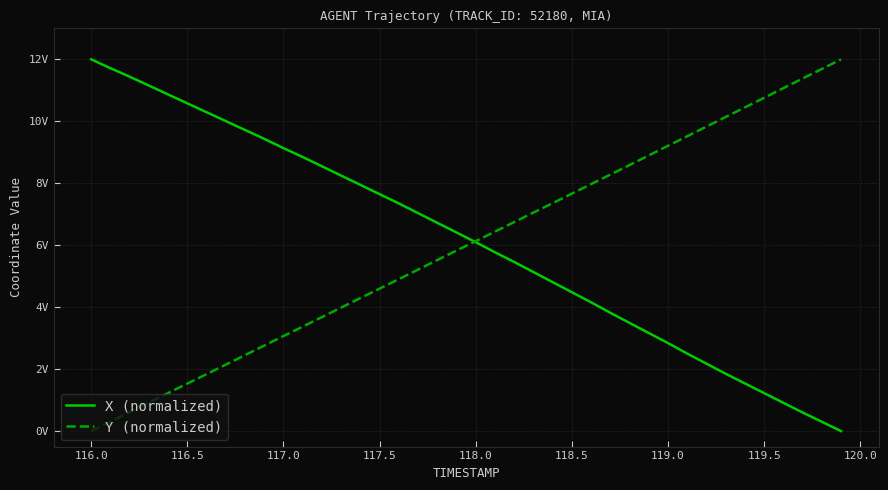

List the series in order of their peak value, highest first.

X (normalized), Y (normalized)